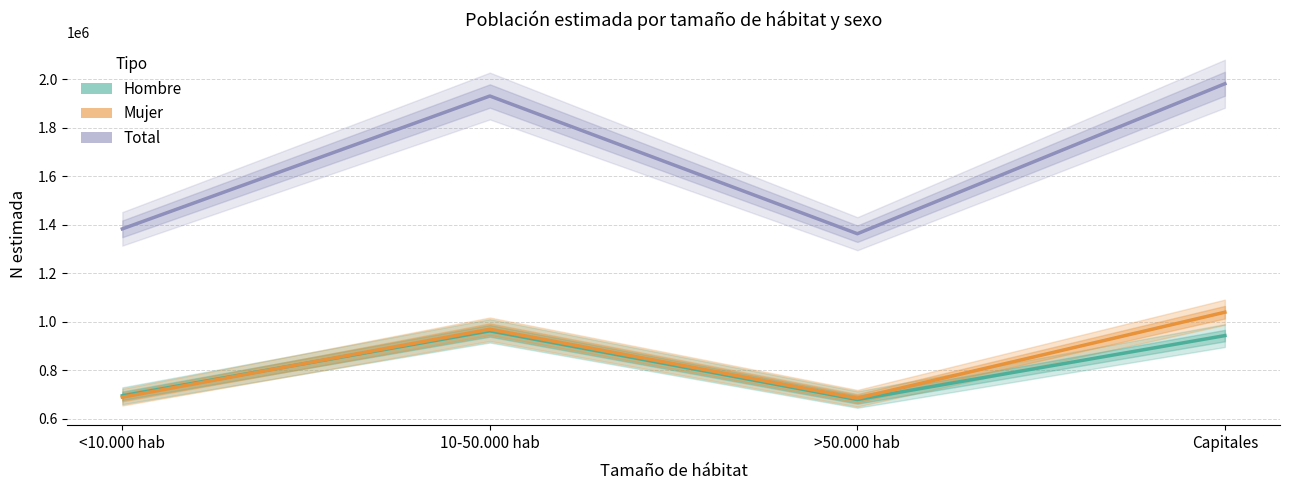

List the series in order of their peak value, highest first.

Total, Mujer, Hombre